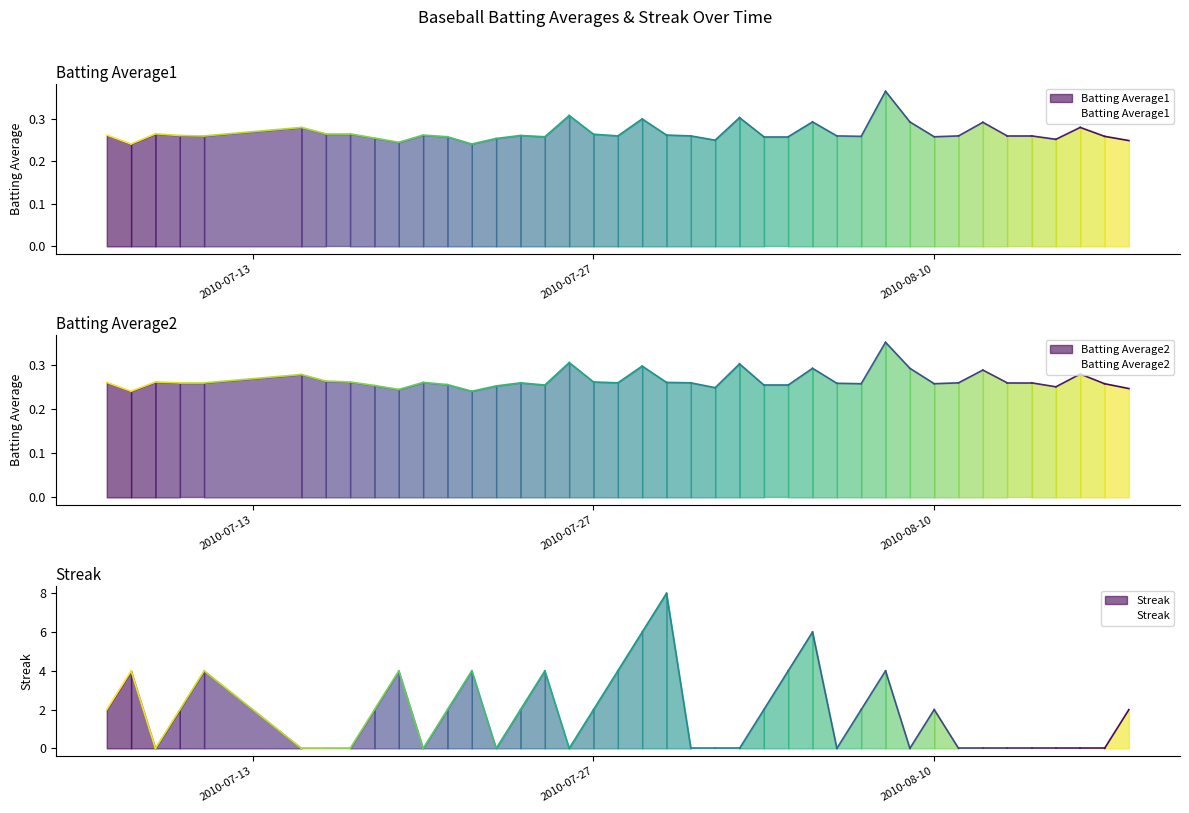

The value of Streak at 2010-07-17 is 0.0. True or false?

True